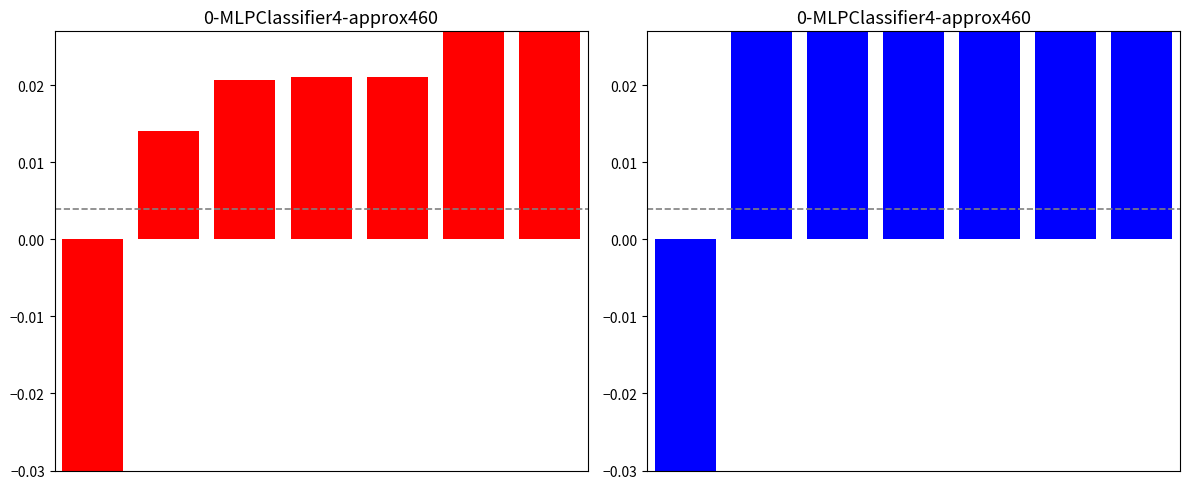

How many bars are there in total?

14